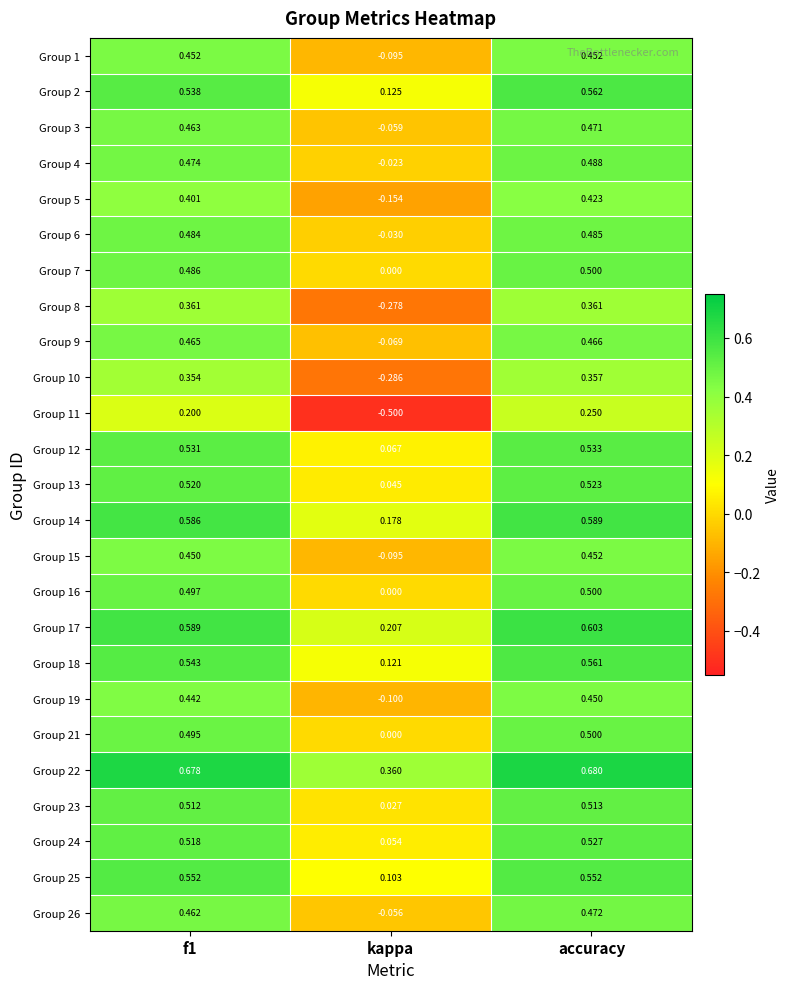

Count the number of categories in the chart.

3